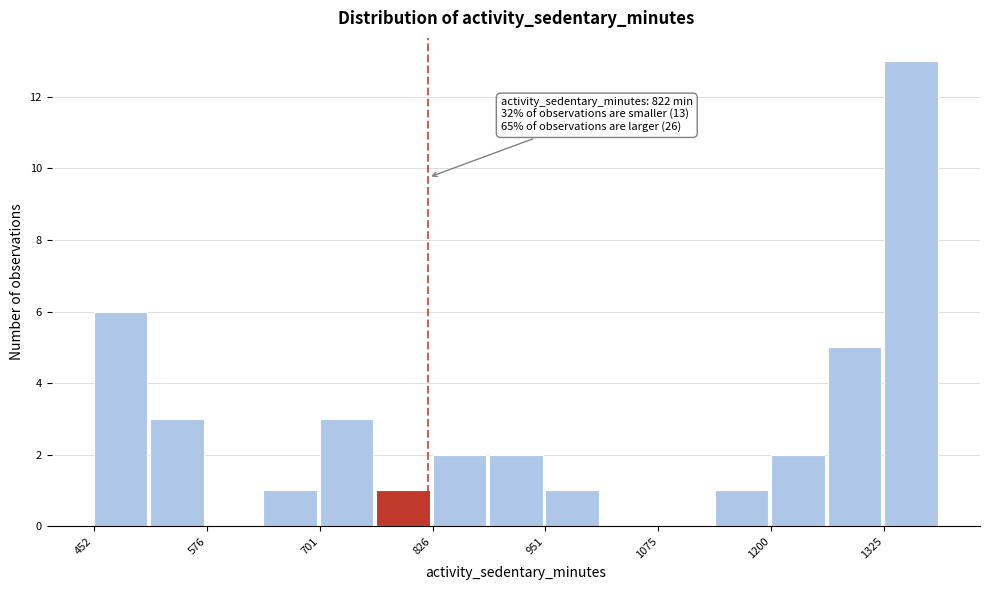

Read against the x-axis, roughly where is the centre of the tallest bar?

1360